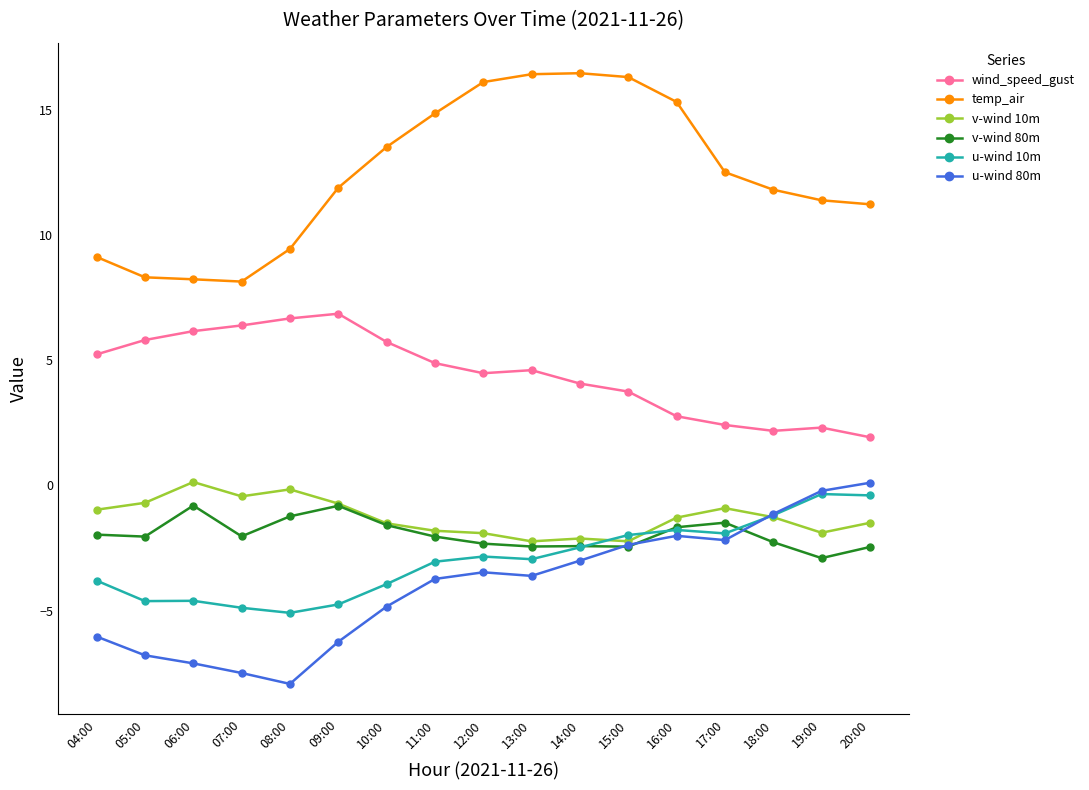

Rank the series at 04:00 from highest to lowest value.

temp_air, wind_speed_gust, v-wind 10m, v-wind 80m, u-wind 10m, u-wind 80m